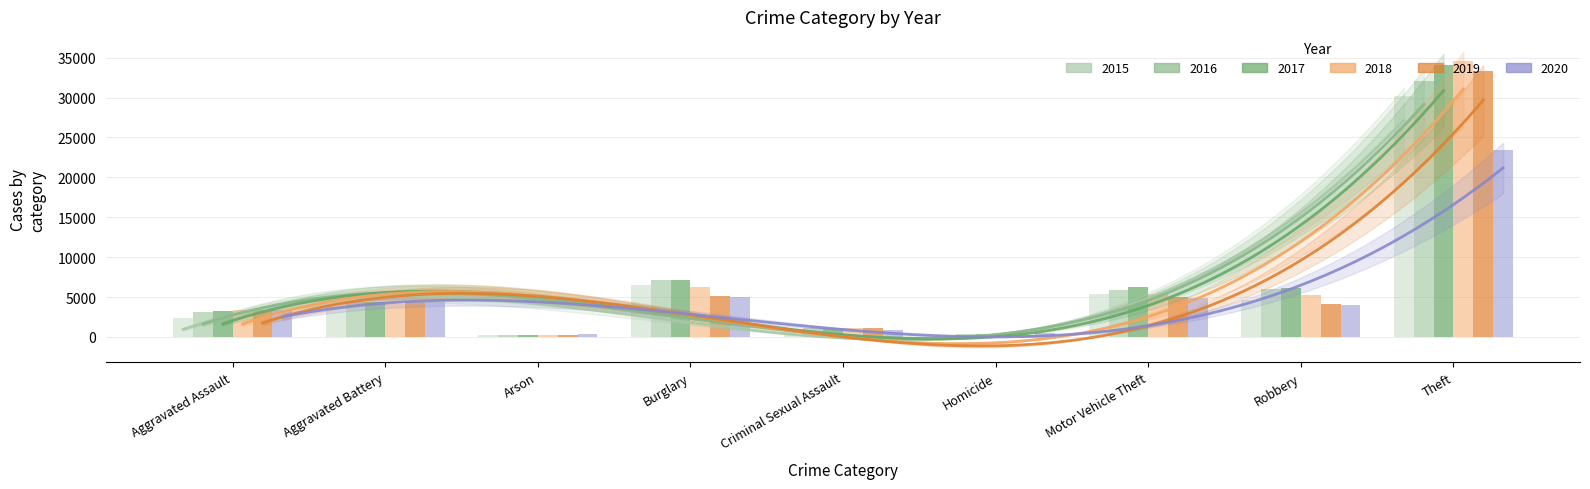

What is the average value of the 2017 series?

7000